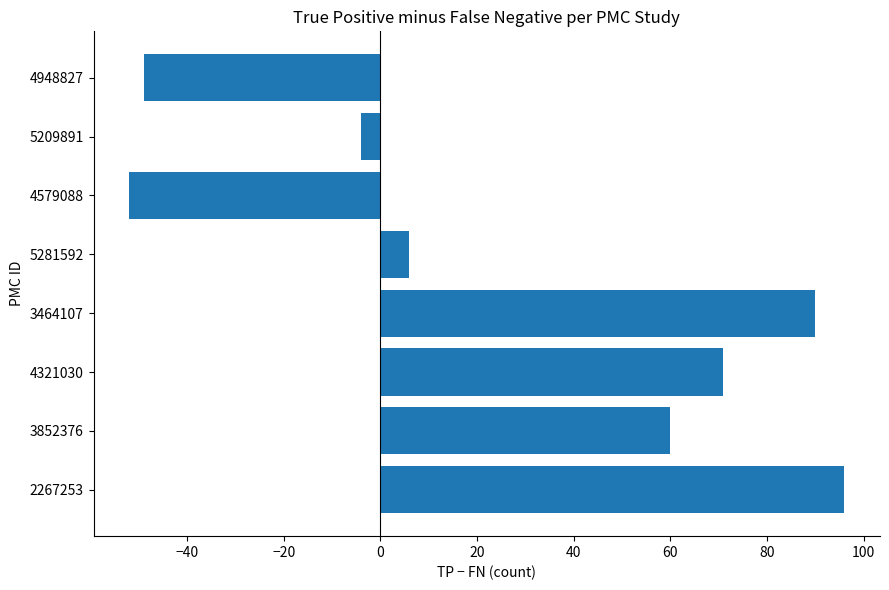

Reading bottom to top, what are all the values shown in this chart?

2267253=96	3852376=60	4321030=71	3464107=90	5281592=6	4579088=-52	5209891=-4	4948827=-49